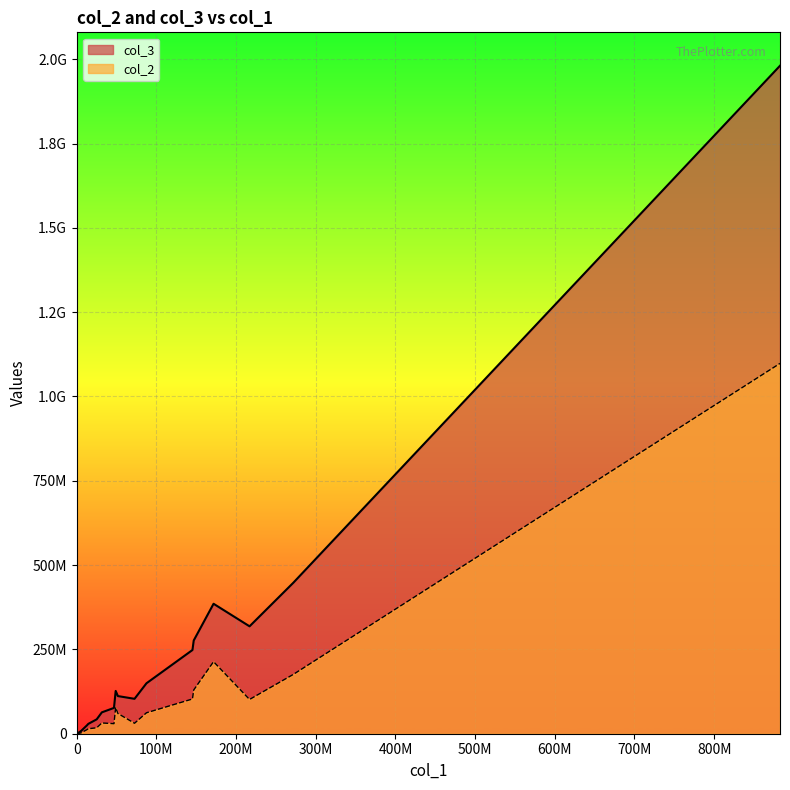

True or false: col_2 and col_3 cross at least once.

False